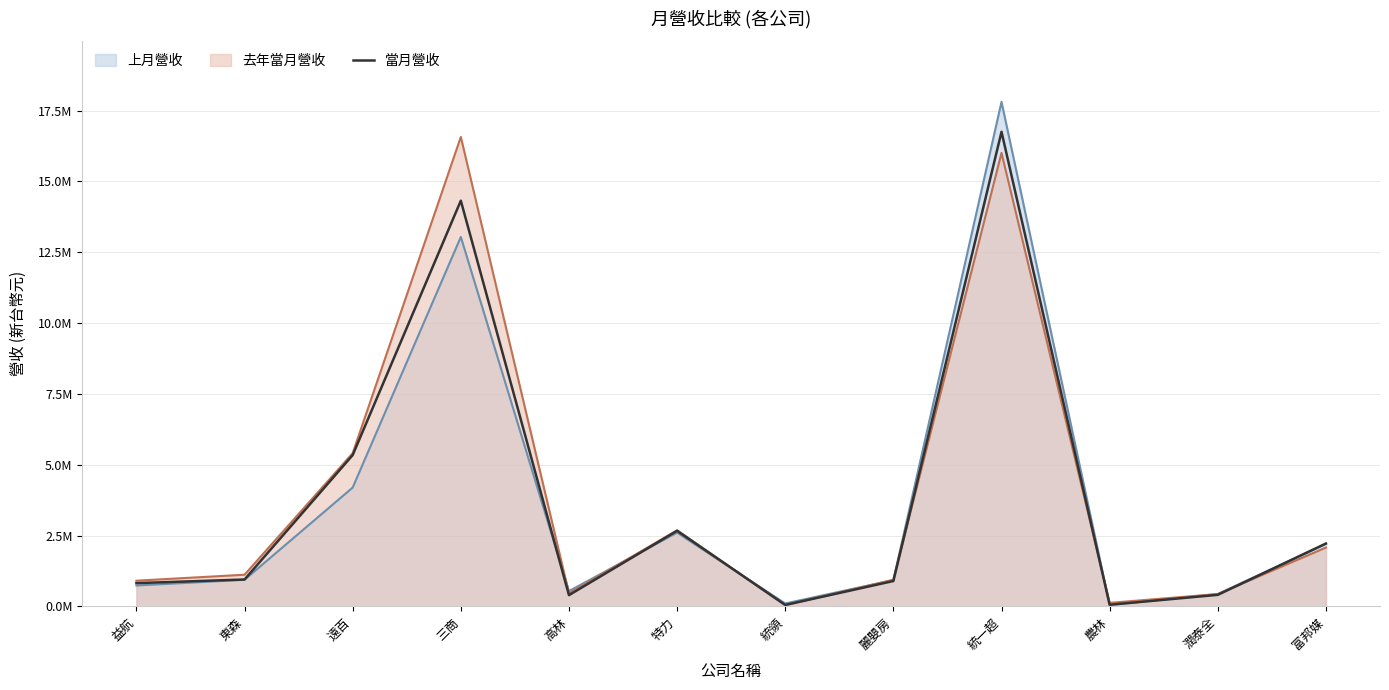

What is the sum of the values at 益航 and 潤泰全?

1233475